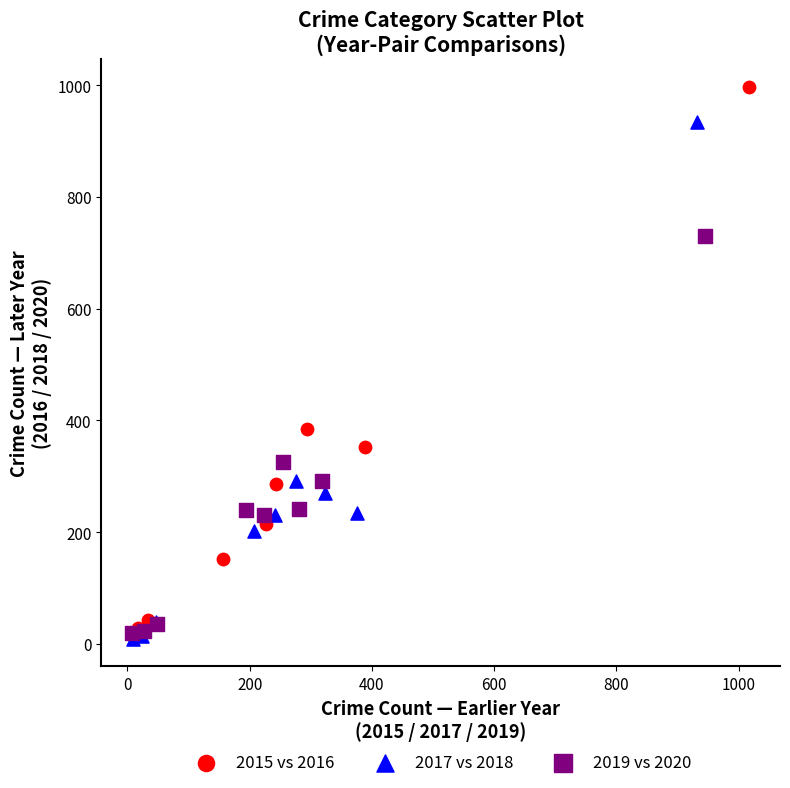

Which series has the largest Y range (max minus min)?

2015 vs 2016